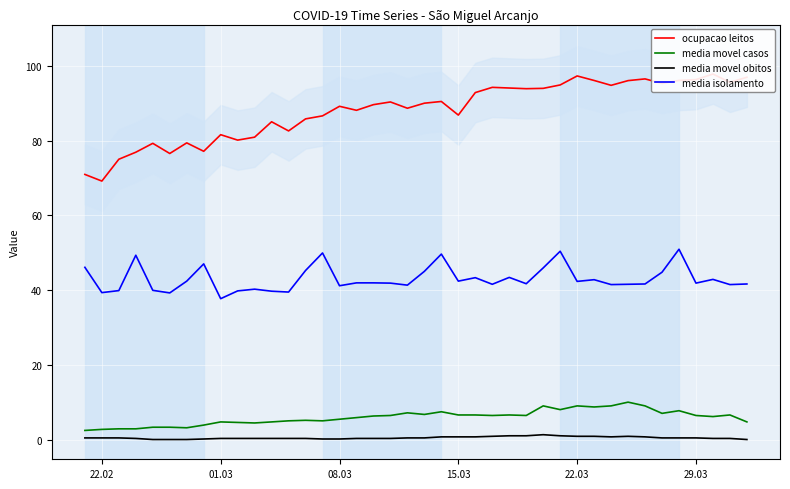

Reading right to left, extract all data points from this chart.

ocupacao leitos: 96.9	95.6	97.8	96.3	96.1	95.3	96.5	96.0	94.8	96.1	97.3	94.9	94.0	93.9	94.1	94.2	92.8	86.8	90.5	90.0	88.7	90.3	89.6	88.1	89.2	86.6	85.8	82.6	85.0	80.9	80.1	81.6	77.1	79.4	76.5	79.3	76.9	75.0	69.2	70.9
media movel casos: 4.7	6.6	6.1	6.4	7.7	7.0	9.0	10.0	9.0	8.7	9.0	8.0	9.0	6.4	6.6	6.4	6.6	6.6	7.4	6.7	7.1	6.4	6.3	5.9	5.4	5.0	5.1	5.0	4.7	4.4	4.6	4.7	3.9	3.1	3.3	3.3	2.9	2.9	2.7	2.4
media movel obitos: 0.0	0.3	0.3	0.4	0.4	0.4	0.7	0.9	0.7	0.9	0.9	1.0	1.3	1.0	1.0	0.9	0.7	0.7	0.7	0.4	0.4	0.3	0.3	0.3	0.1	0.1	0.3	0.3	0.3	0.3	0.3	0.3	0.1	0.0	0.0	0.0	0.3	0.4	0.4	0.4
media isolamento: 41.6	41.5	42.9	41.9	50.9	44.8	41.6	41.5	41.5	42.8	42.3	50.4	45.9	41.7	43.4	41.5	43.3	42.4	49.6	45.0	41.3	41.9	41.9	41.9	41.1	49.9	45.2	39.5	39.7	40.2	39.8	37.7	47.0	42.4	39.2	39.9	49.3	39.9	39.3	46.1